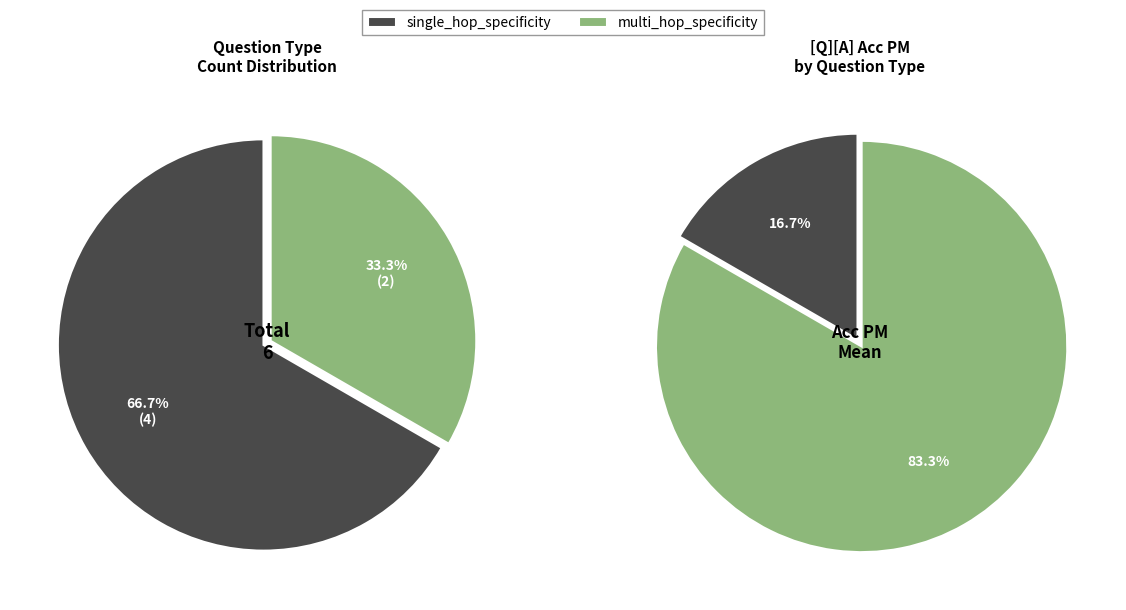

What is the smallest slice in the pie chart?

single_hop_specificity